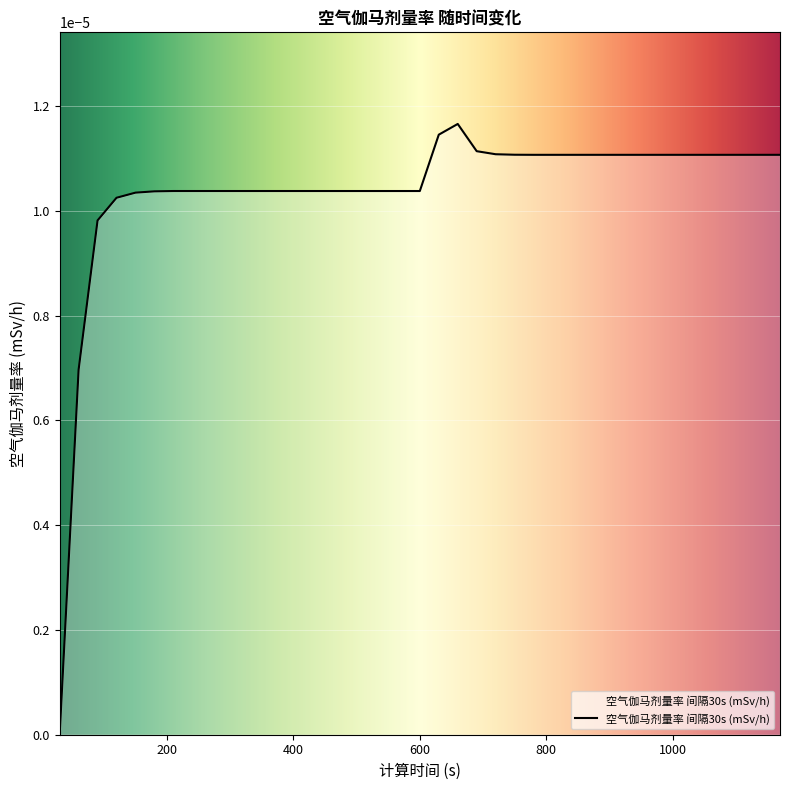

Rank the categories by value from highest to lowest.

660, 630, 690, 720, 750, 780, 810, 840, 870, 900, 930, 960, 990, 1020, 1050, 1080, 1110, 1140, 1170, 210, 240, 270, 300, 330, 360, 390, 420, 450, 480, 510, 540, 570, 600, 180, 150, 120, 90, 60, 30